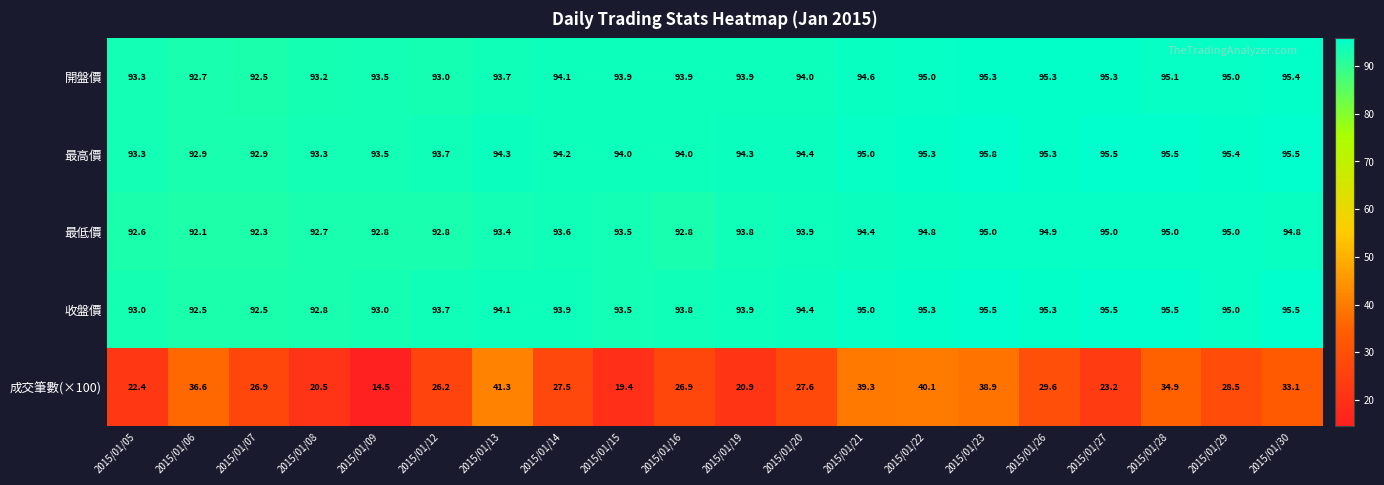

True or false: 最低價 has a value of 45.4 at 2015/01/21.

False